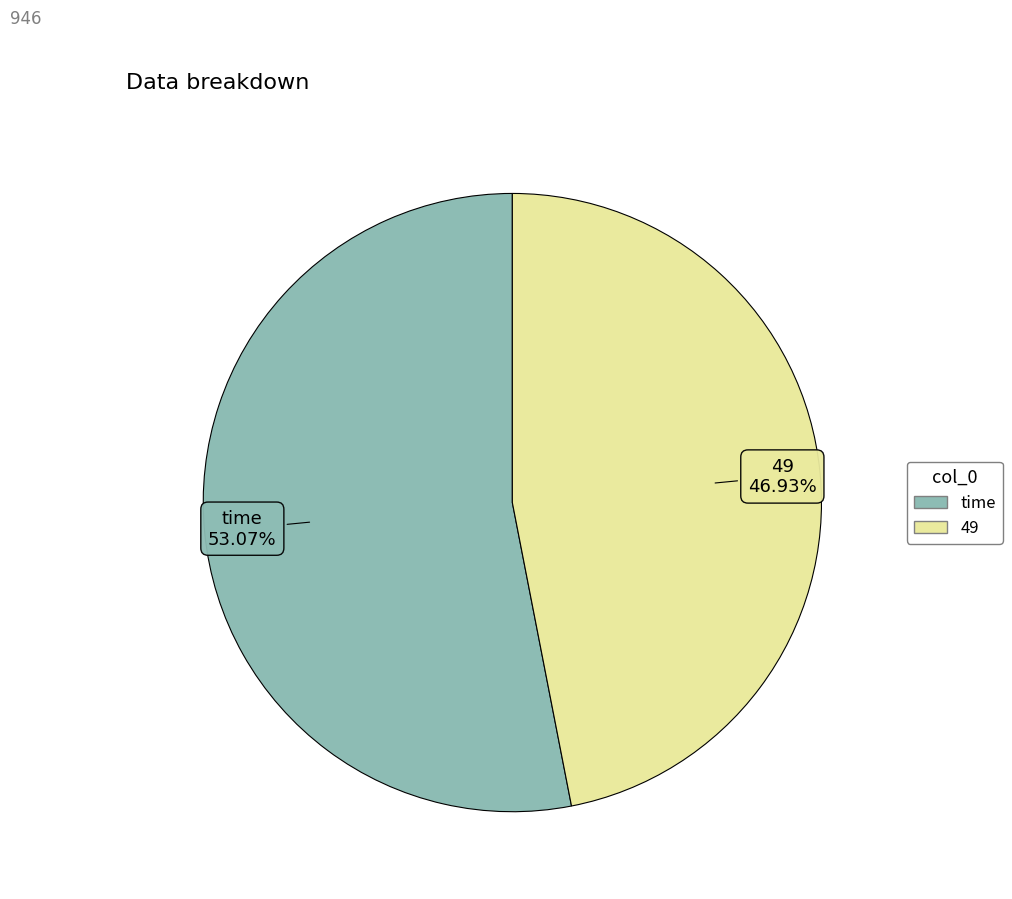

Count the number of slices in the pie.

2